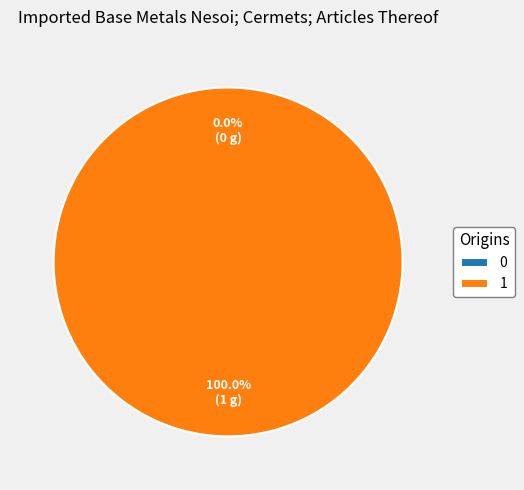

True or false: 1 accounts for 100% of the total.

True